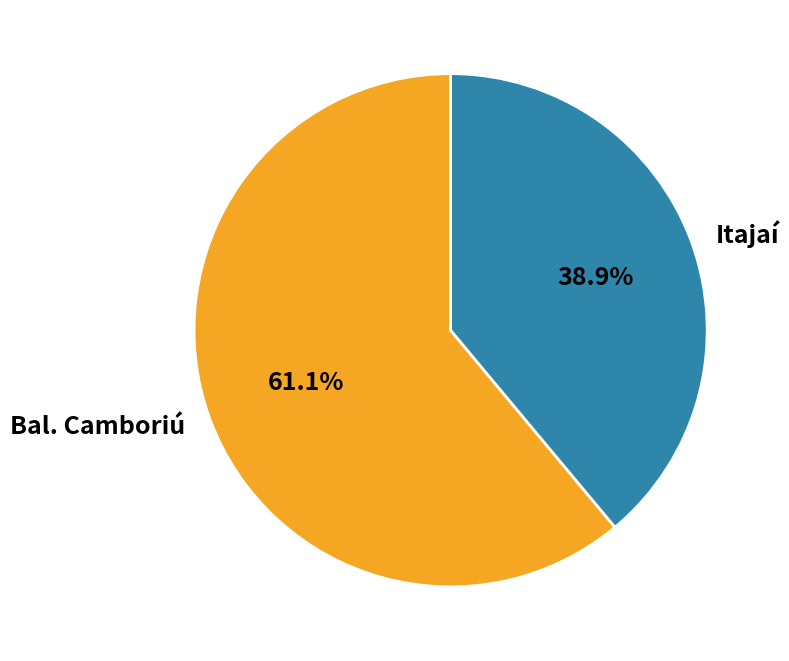

To the nearest percent, what is the difference between the largest and smallest slice percentages?

22%